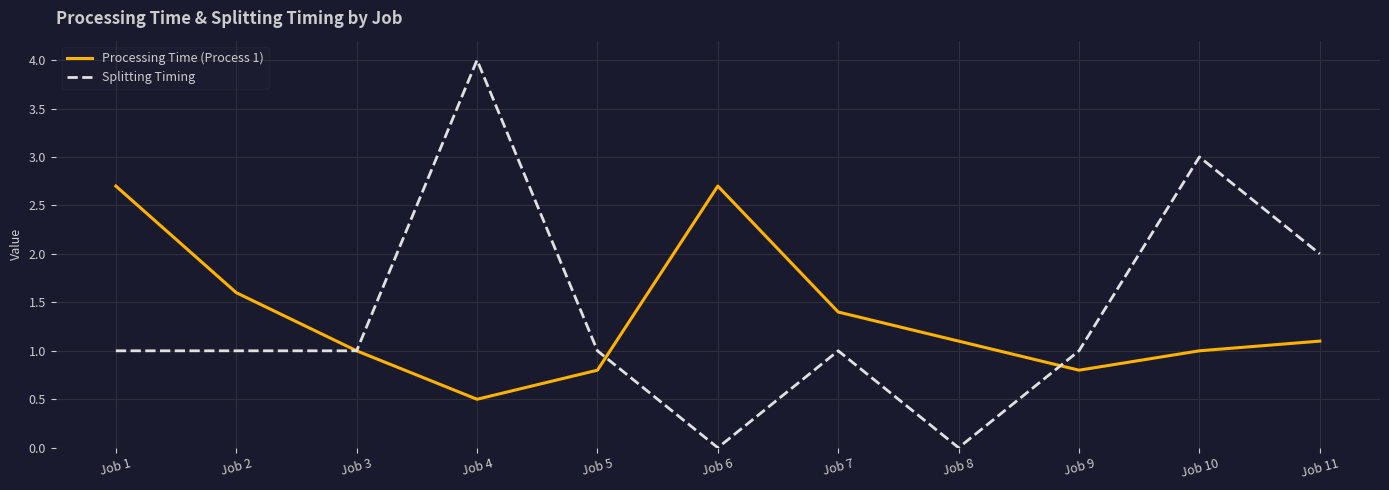

What is the total value across all series at Job 4?

4.5